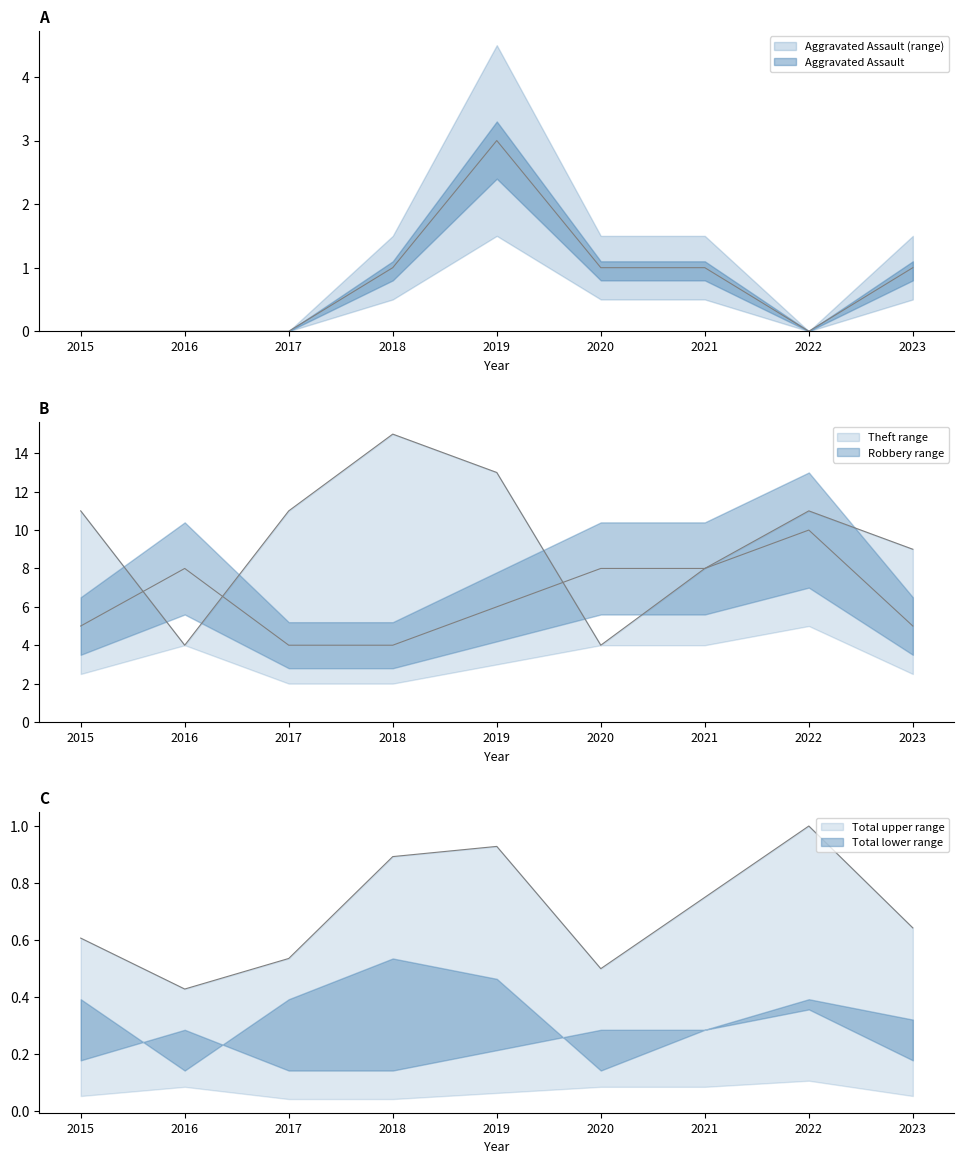

Where is Theft nearest to the value 9?

2023